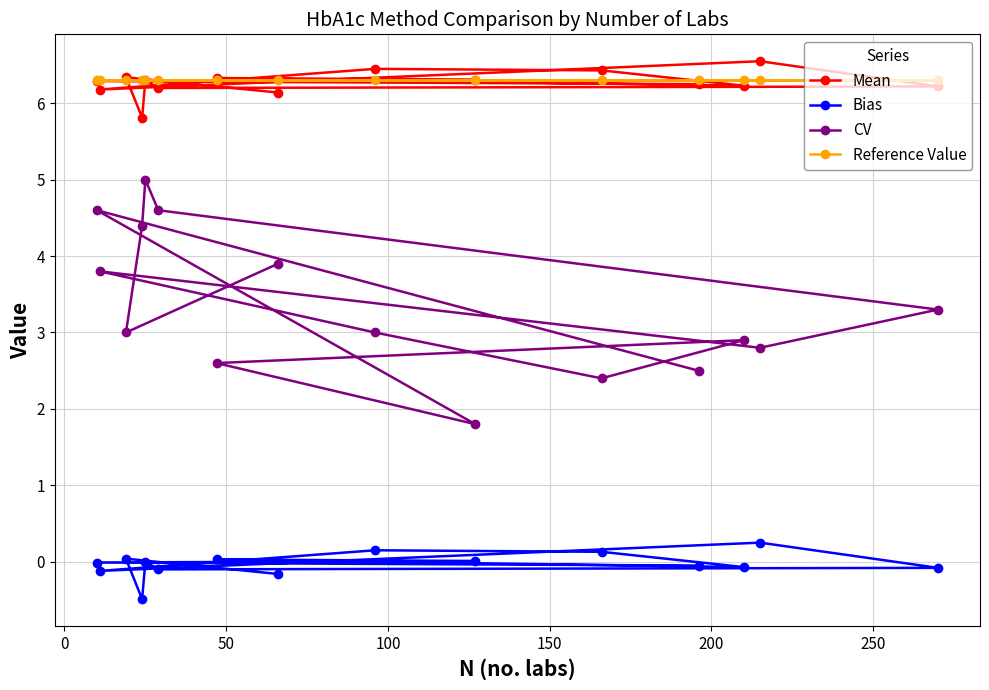

What is the value of the CV point at the 5th from the left?

5.0